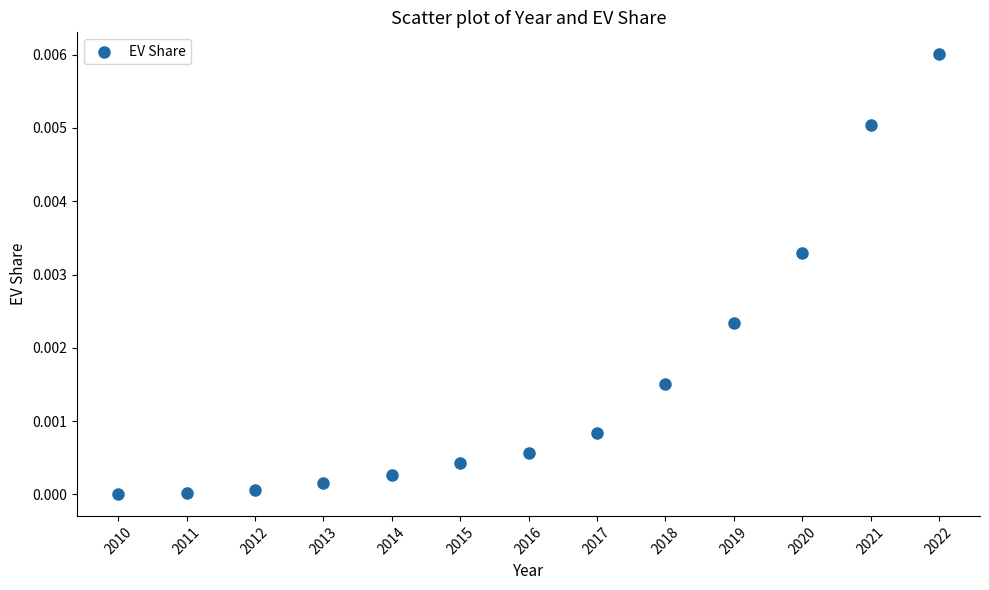

What is the range of X values (max minus min)?

12.0